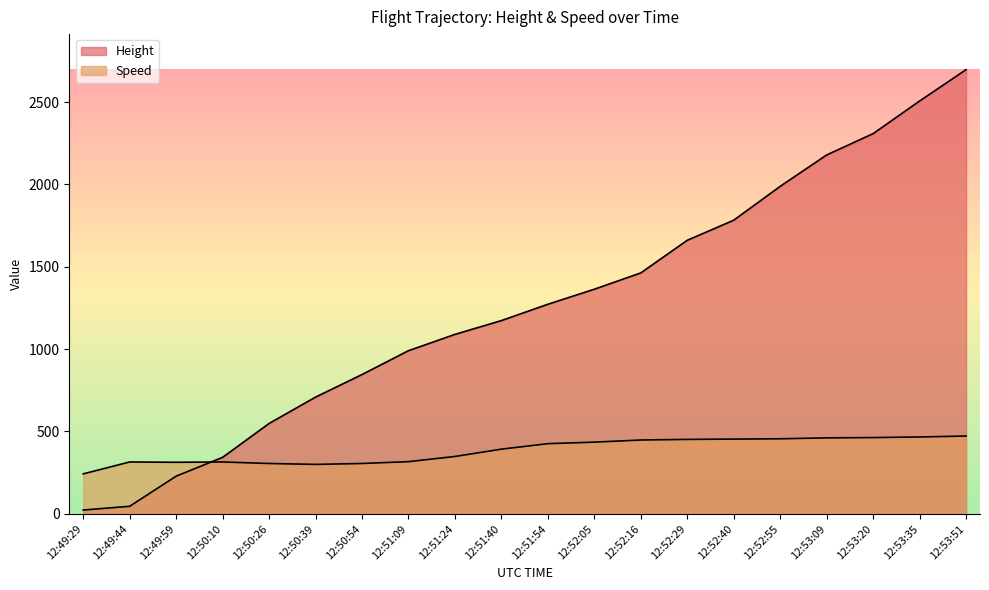

Which series has the largest total across all categories?

Height